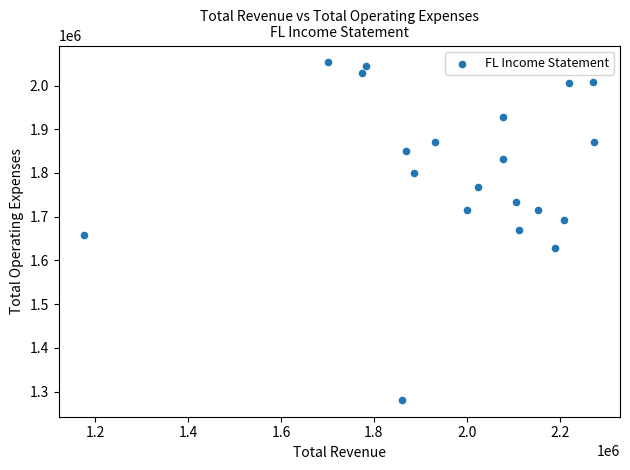

What is the range of Y values (max minus min)?

772000